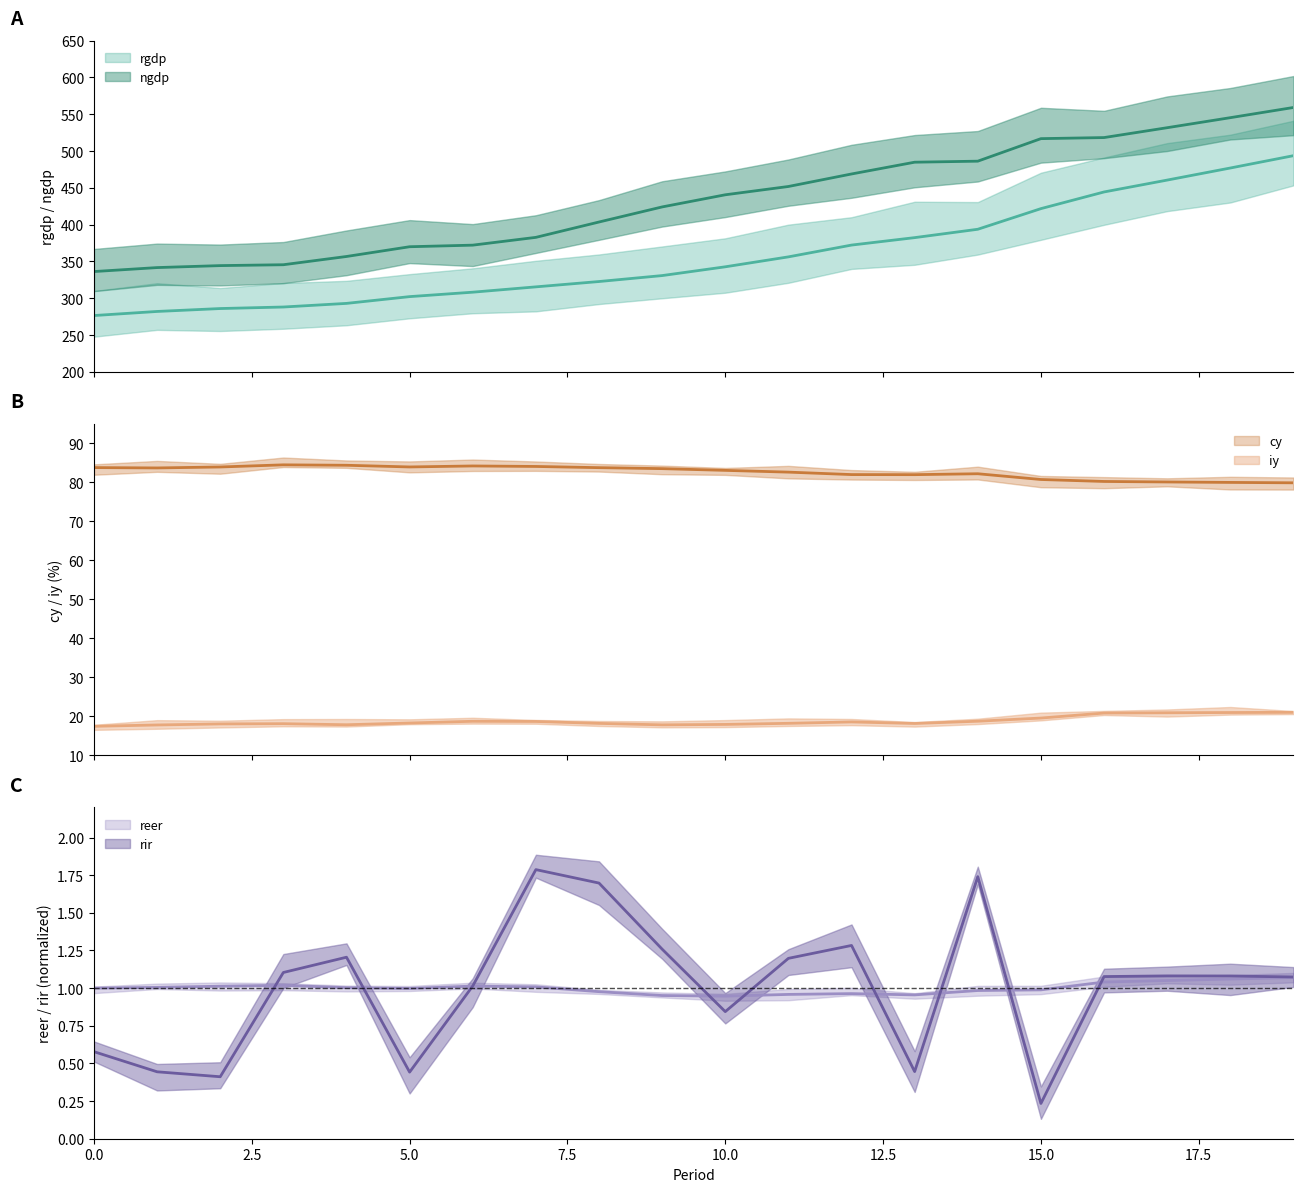

What is the smallest value displayed?

0.2